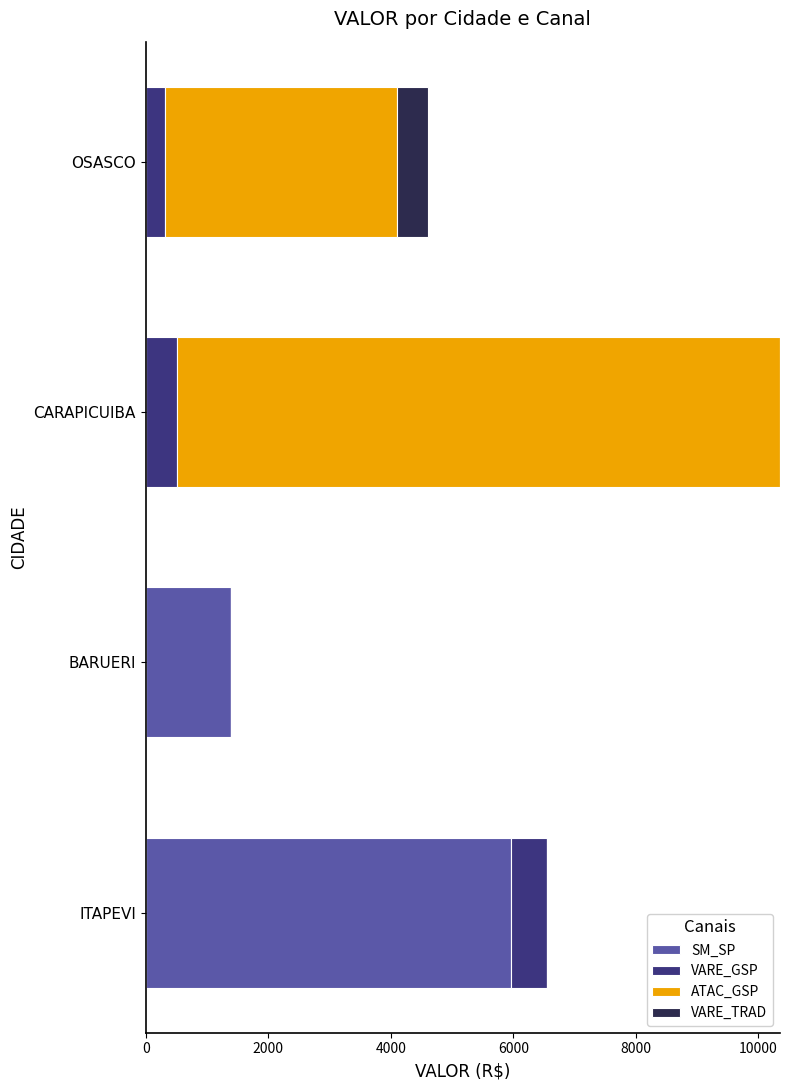

Read the SM_SP value at BARUERI.

1385.5